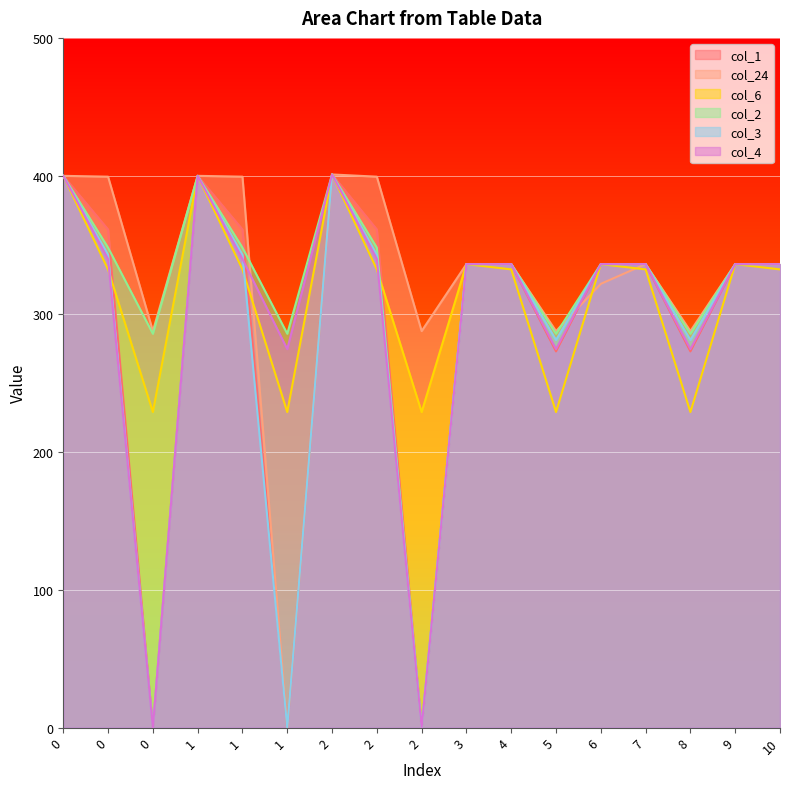

How many data points in col_1 are less than 336?

5